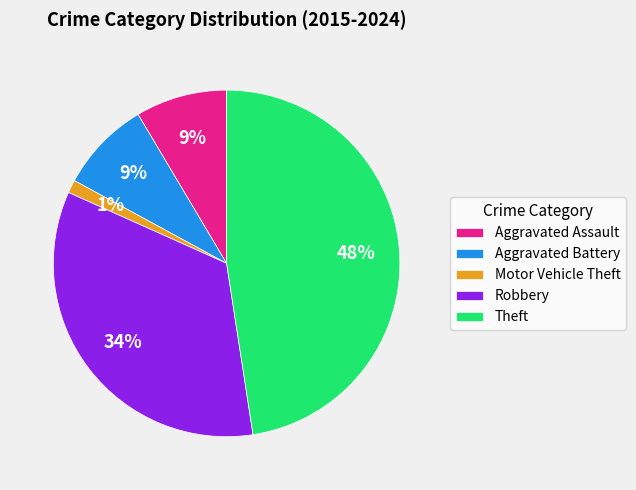

Which slice is the smallest?

Motor Vehicle Theft